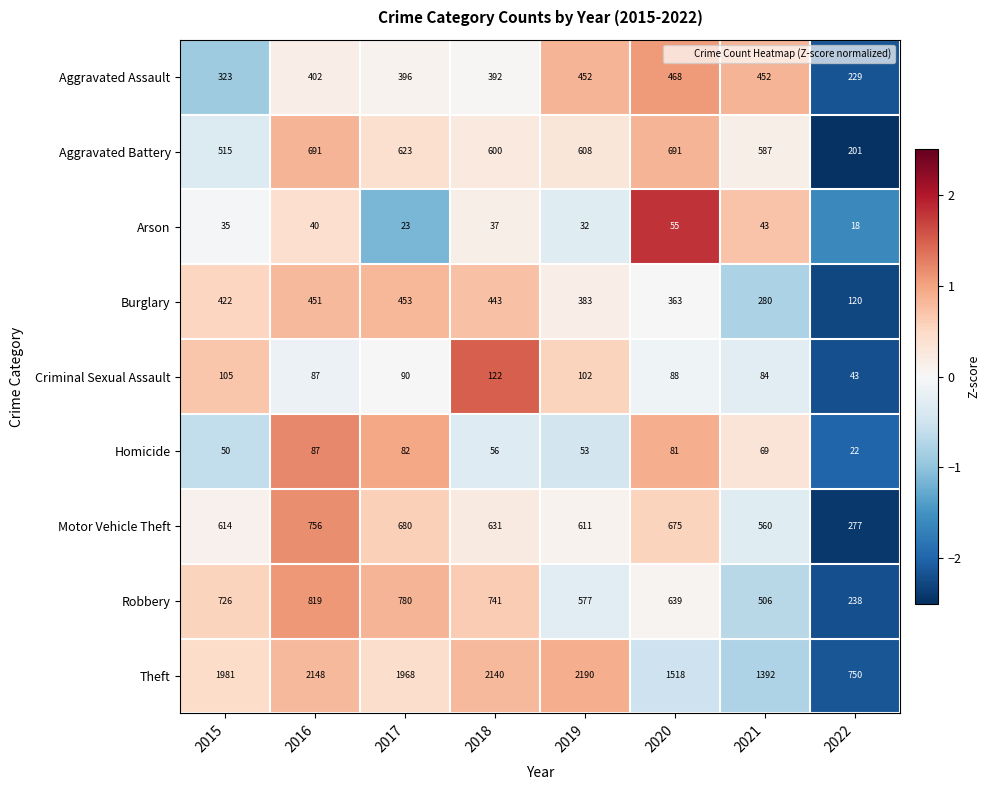

What is the smallest value displayed?

18